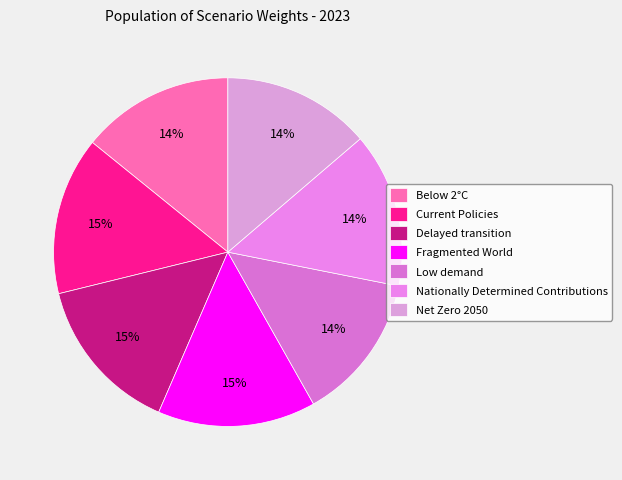

To the nearest percent, what is the difference between the largest and smallest slice percentages?

1%